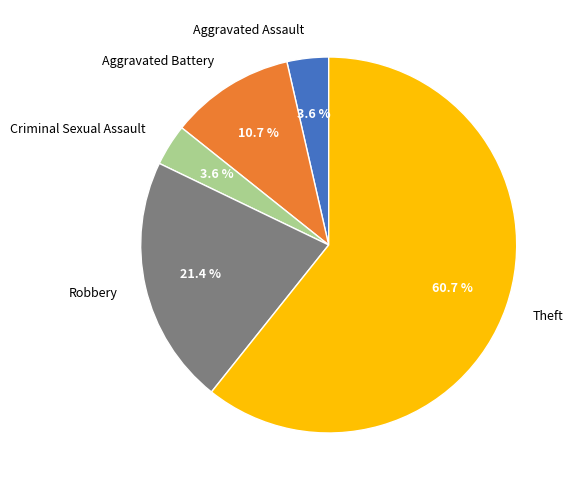

Approximately how many times larger is the value at Aggravated Assault compared to Criminal Sexual Assault?

1.0